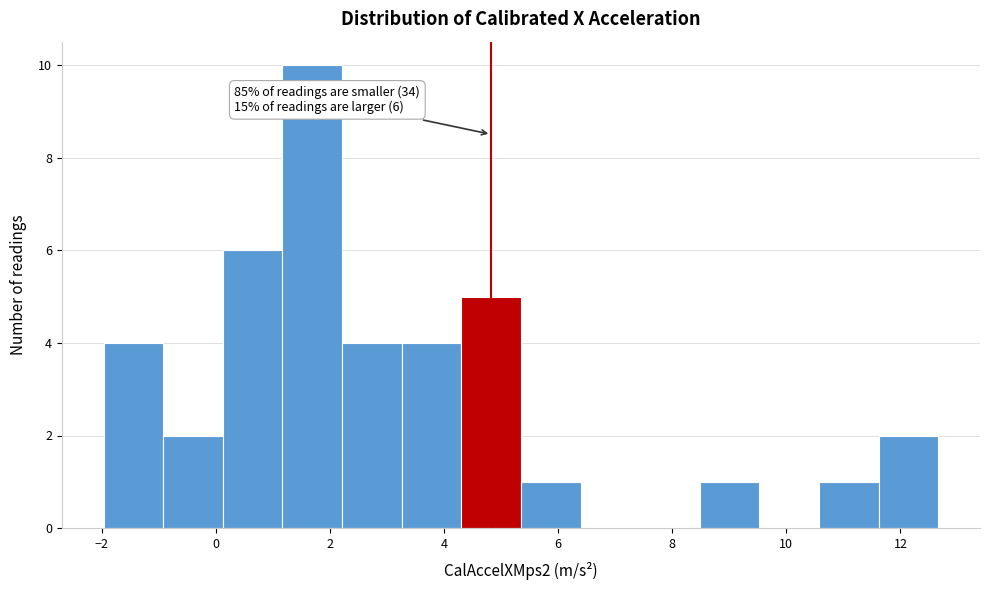

Which range on the x-axis has the tallest bar?

1.2 to 2.2